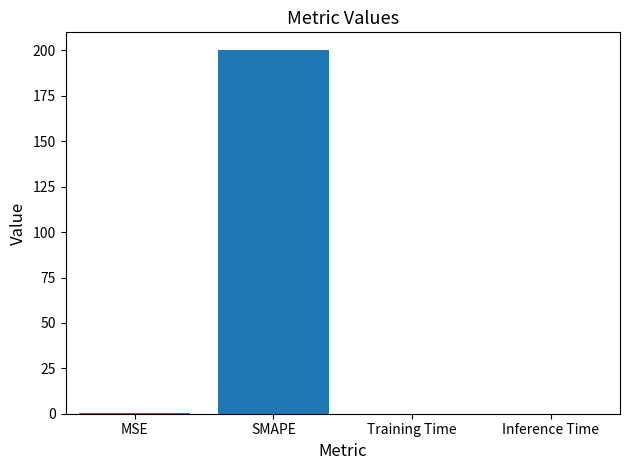

What is the change in value from MSE to Training Time?

-0.4